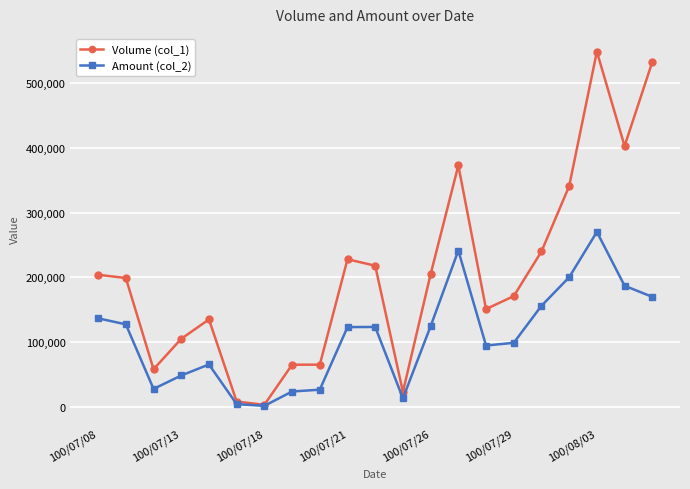

Which series has the largest range (max minus min)?

Volume (col_1)